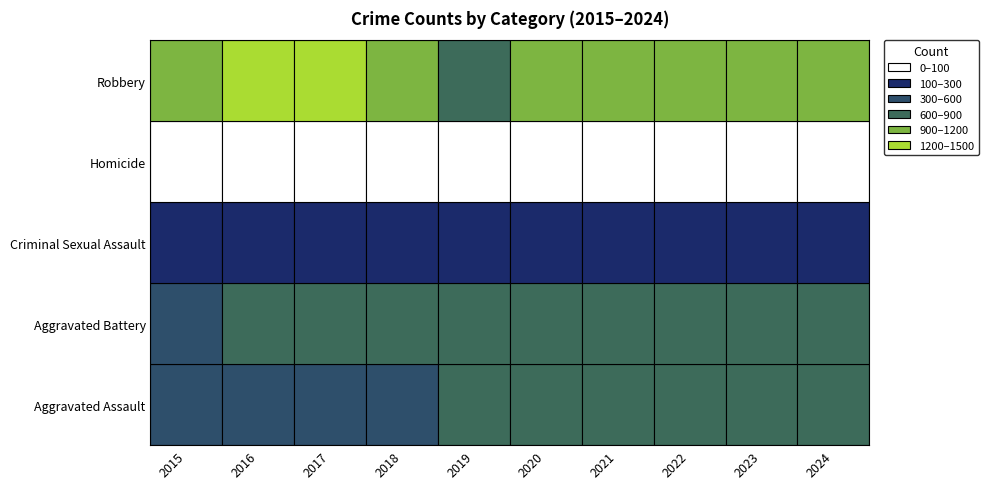

Between 2015 and 2016, which series saw the biggest shift?

Robbery